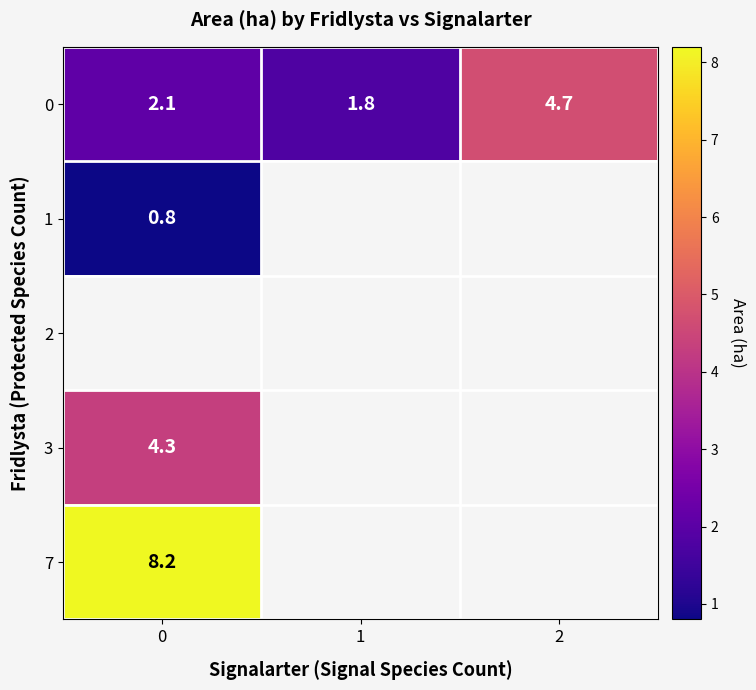

Is it true that 7 equals 8.2 at 0?

True